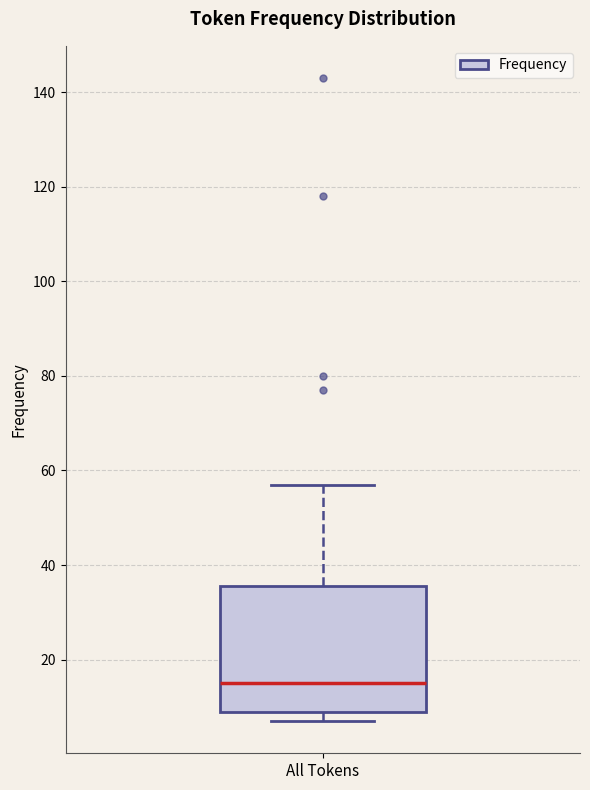

Transcribe this box plot: give where the median line is, the range the box spans, and where the two whiskers end, as read against the y-axis. The values are not printed on the chart, so give them approximately, as read against the axis.

median 16, box 10 to 36, whiskers 8 to 58